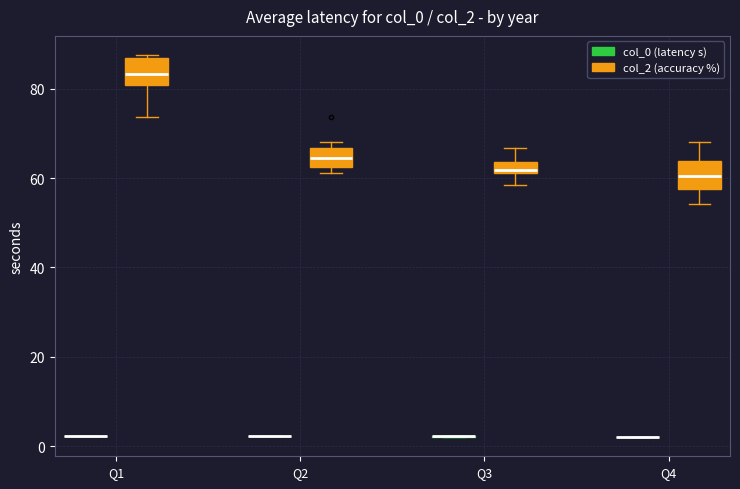

Where does the upper whisker of the box for Q3 (col_2 (accuracy %)) end on the y-axis? The values are not printed on the chart, so give them approximately, as read against the axis.

66